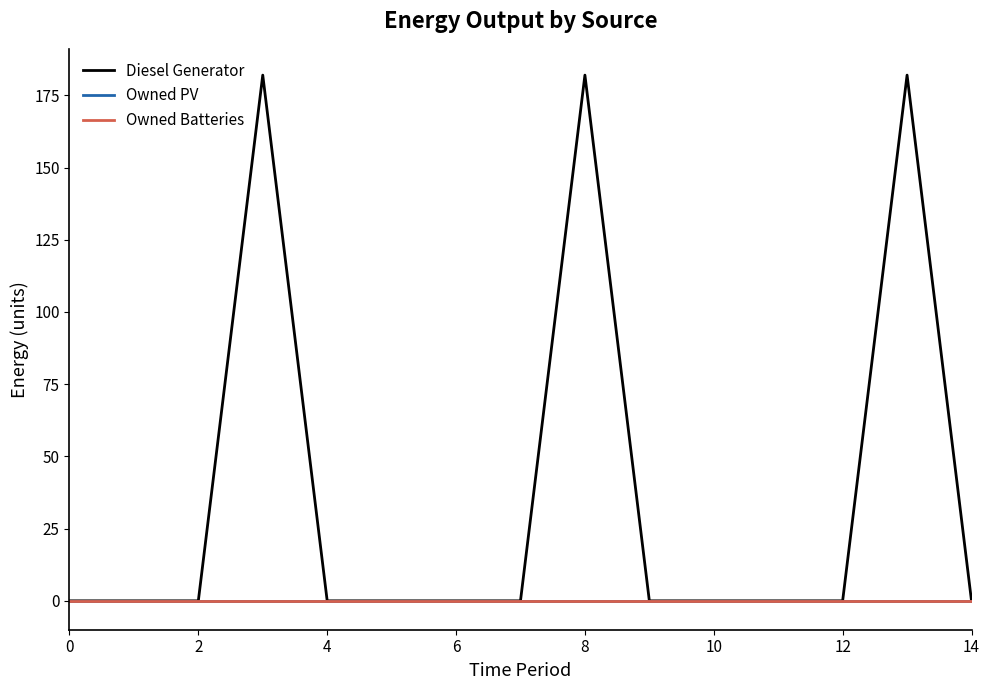

True or false: Owned PV and Diesel Generator intersect in this chart.

False